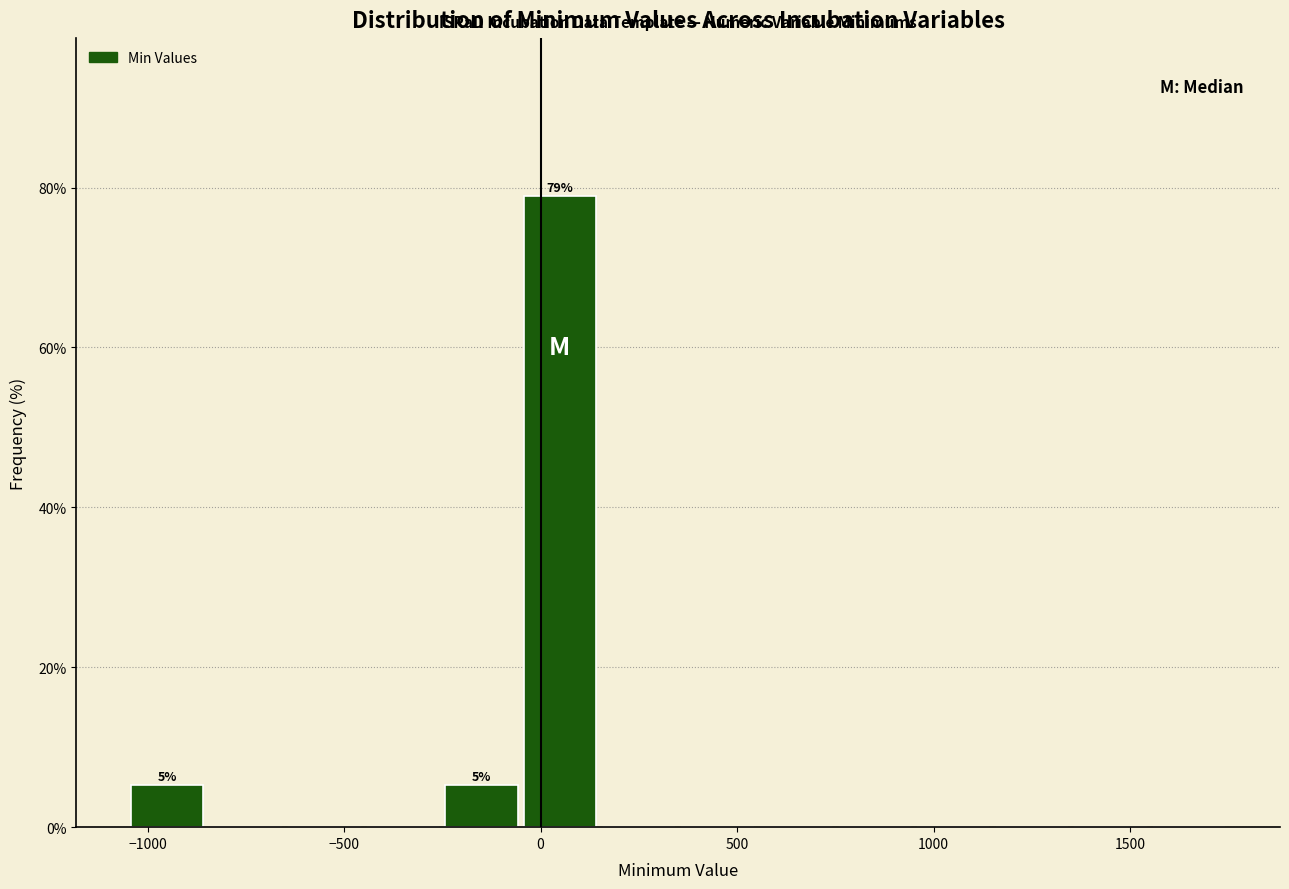

Which range on the x-axis has the tallest bar?

-50 to 150